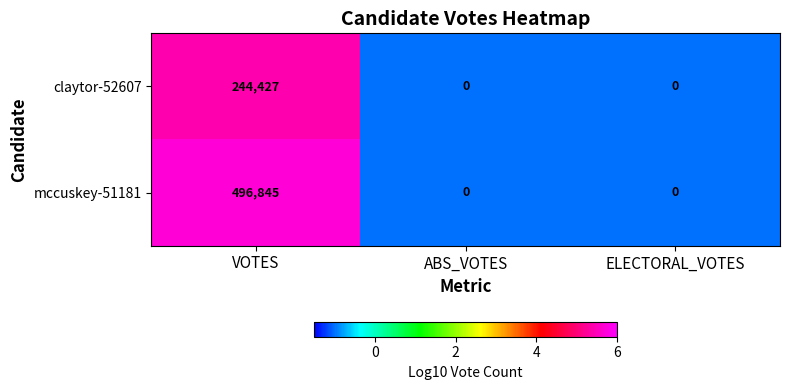

What is the minimum value shown in the chart?

0